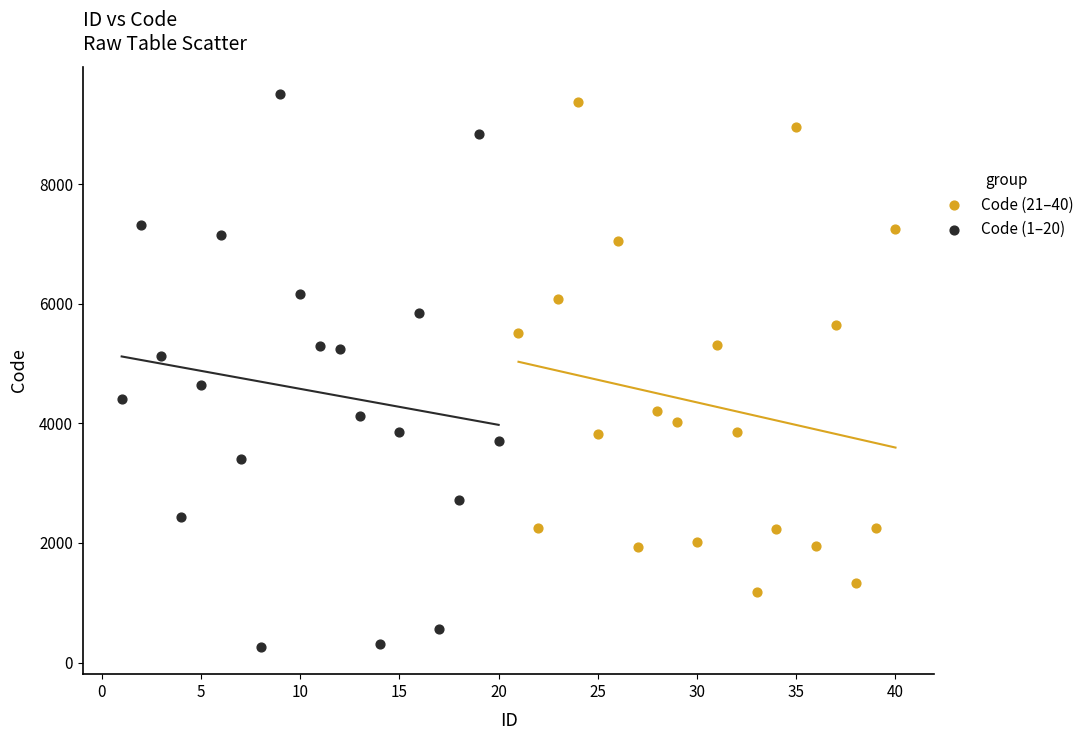

What are all the series names shown in the legend?

Code (21–40), Code (1–20)